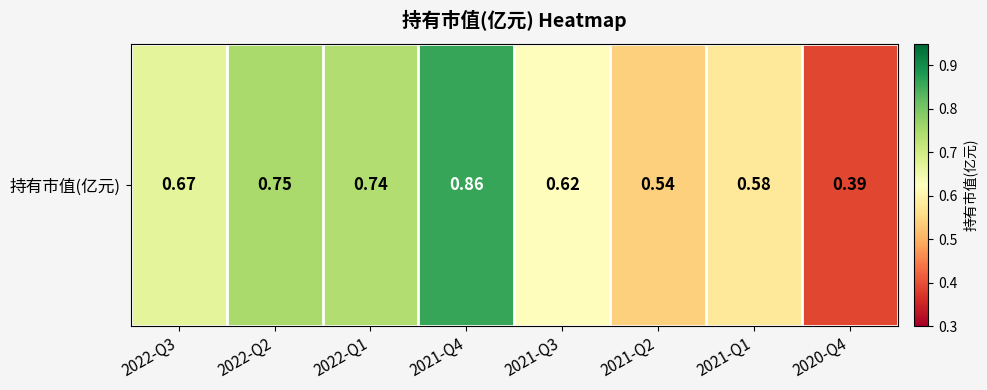

Rank the categories by value from highest to lowest.

2021-Q4, 2022-Q2, 2022-Q1, 2022-Q3, 2021-Q3, 2021-Q1, 2021-Q2, 2020-Q4